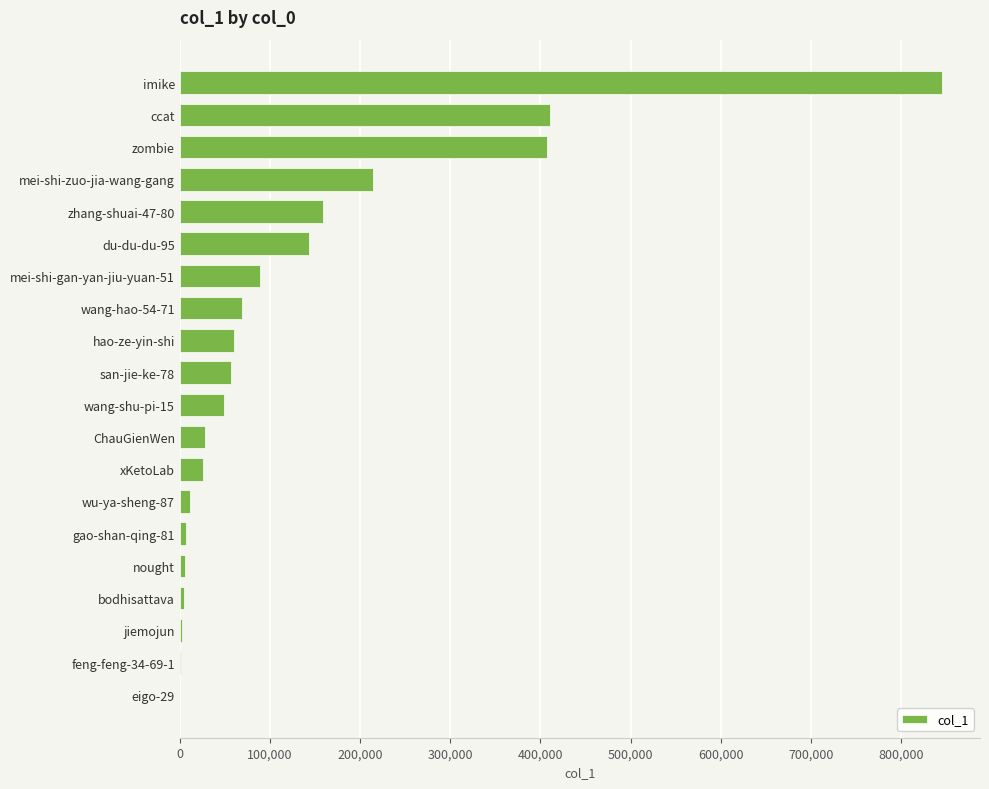

At which category does the chart reach its peak across all series?

imike